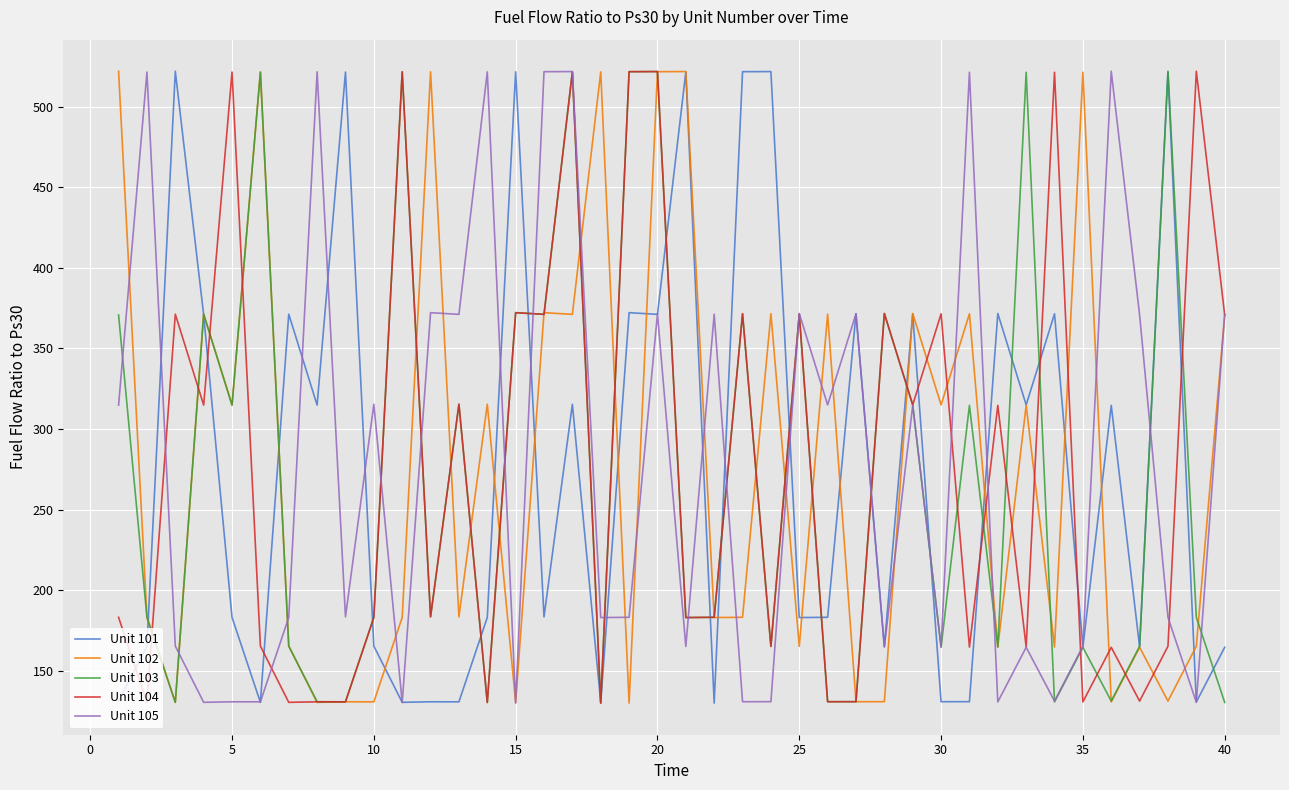

What is the minimum value shown in the chart?

129.8